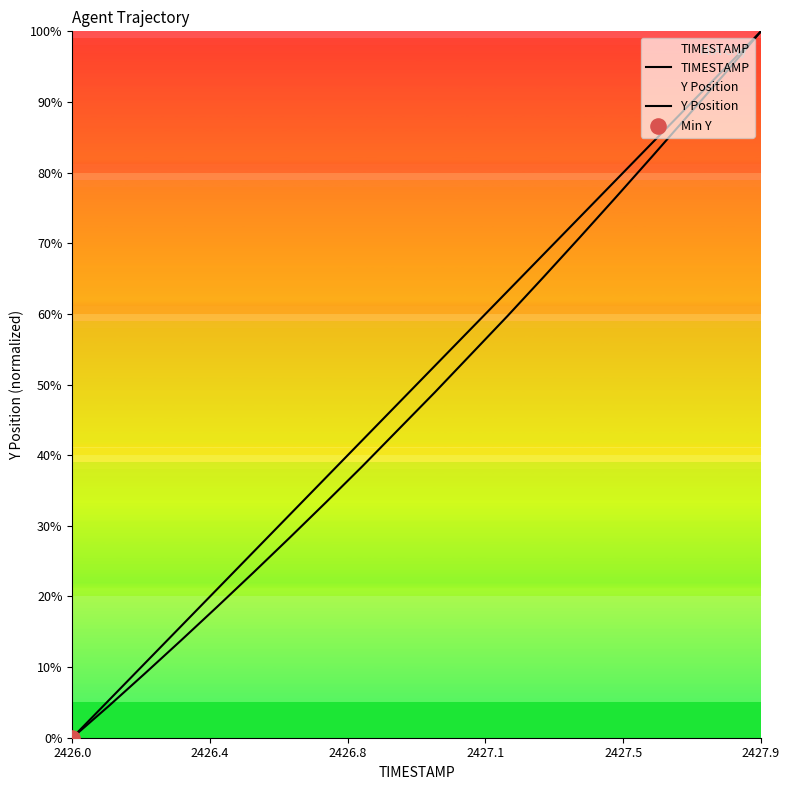

Which series contains the lowest Y value?

TIMESTAMP